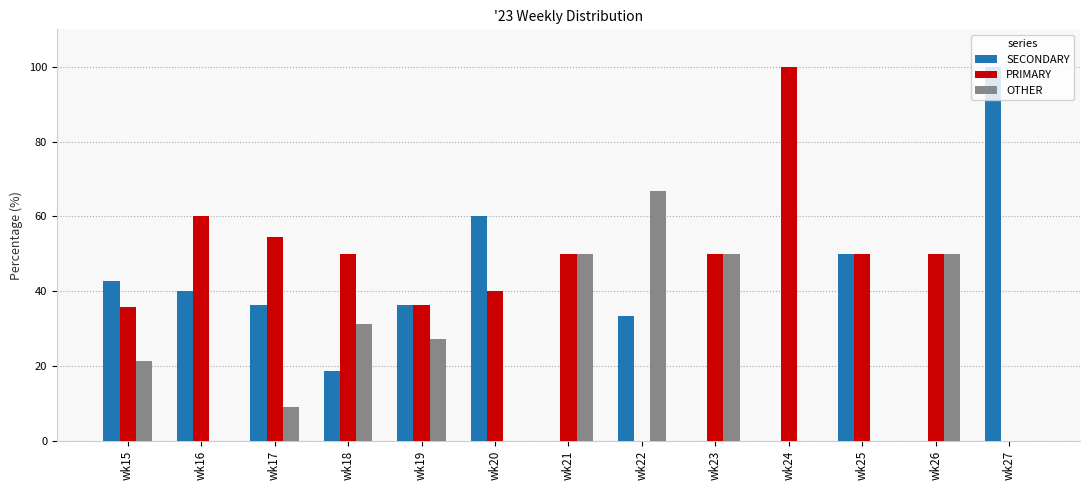

Which series changed the most between wk15 and wk22?

OTHER